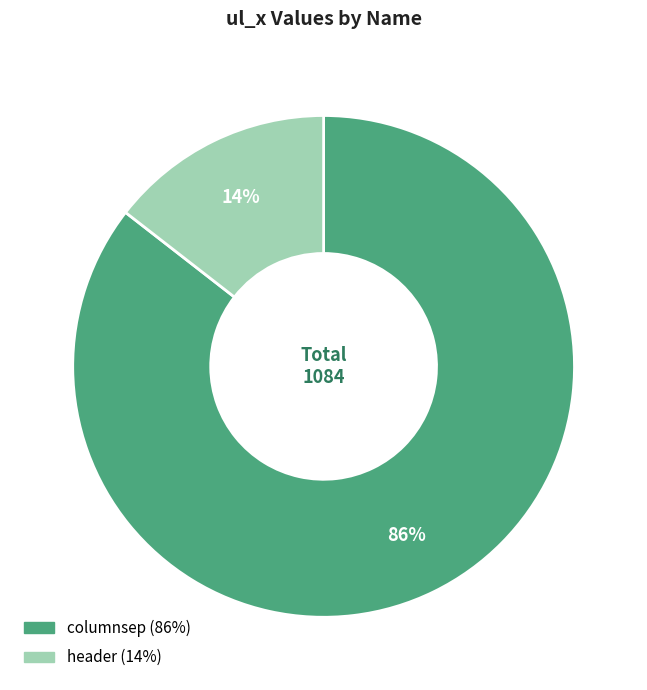

Is the sum of header and columnsep greater than half?

Yes